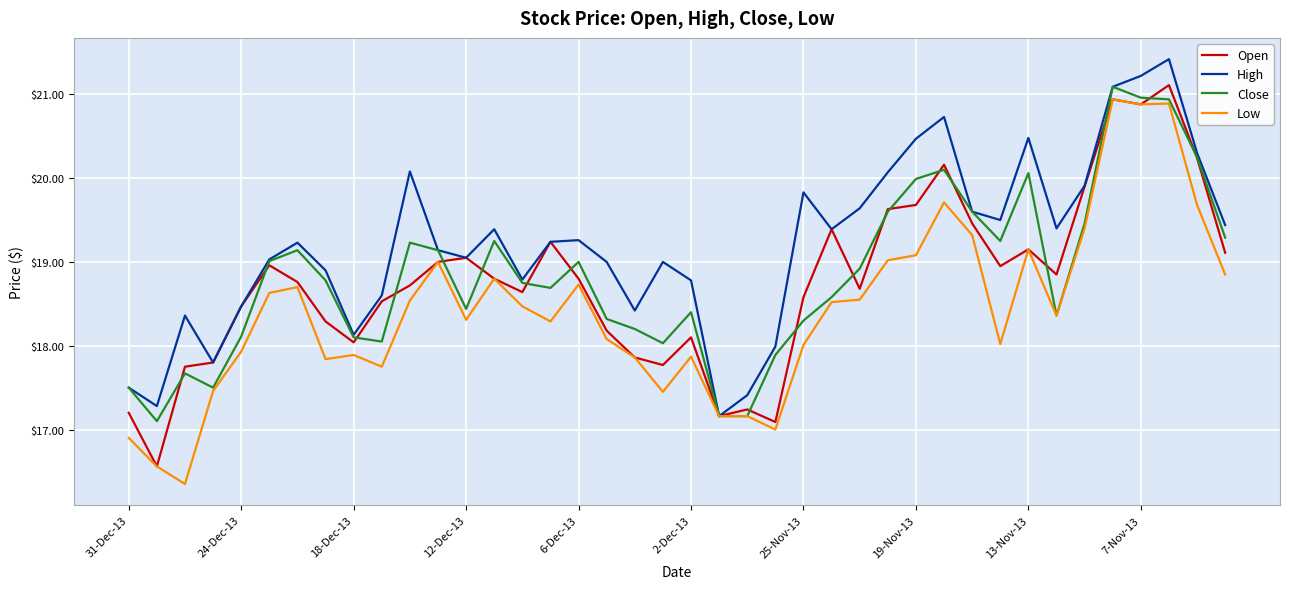

What is the smallest value displayed?

16.4